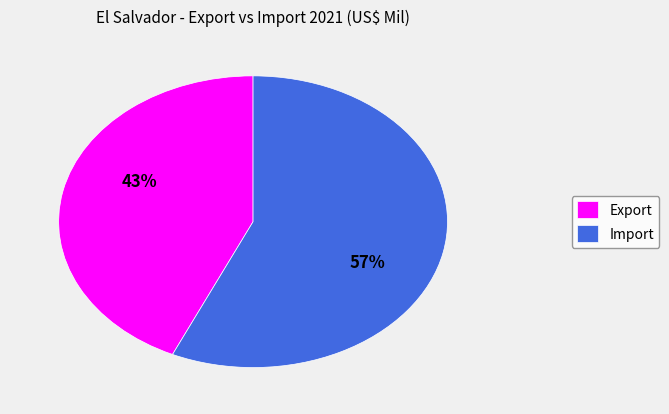

Combined, do Import and Export account for over 50%?

Yes